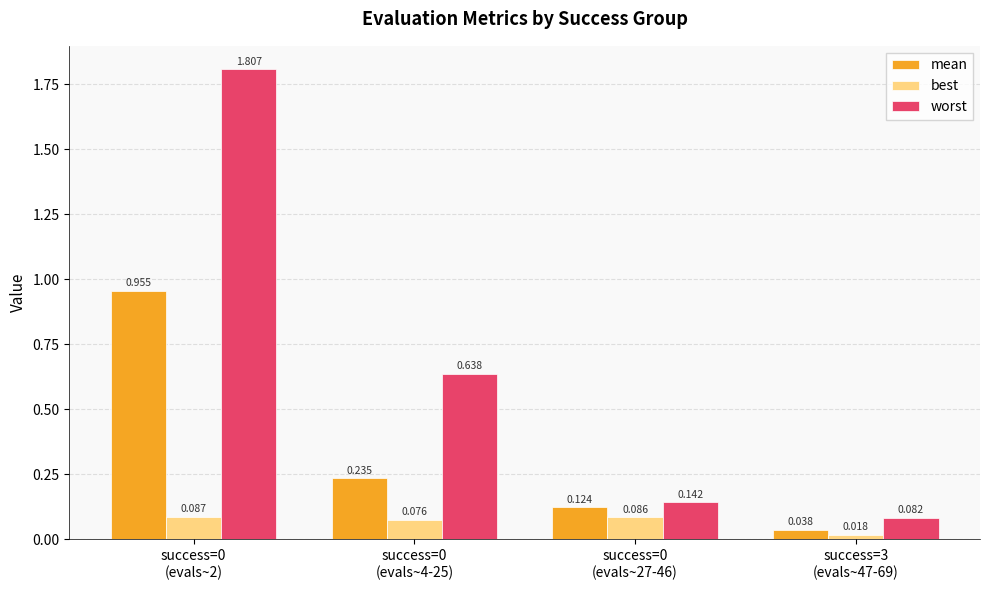

Is the value of best at success=3
(evals~47-69) greater than the value of worst at success=0
(evals~2)?

No